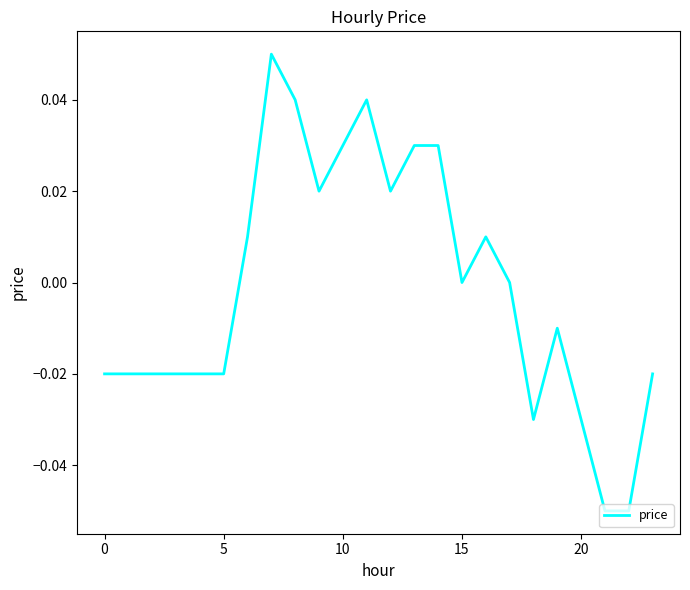

Does the chart have visible grid lines?

No